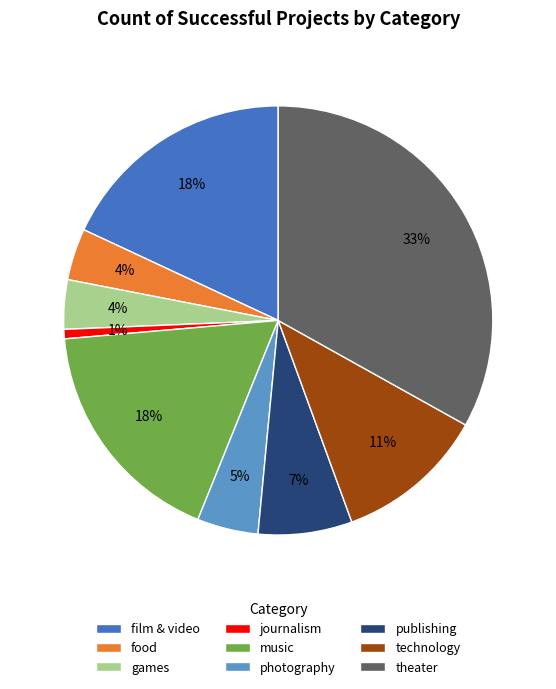

To the nearest percent, what percentage of the pie is technology?

11%